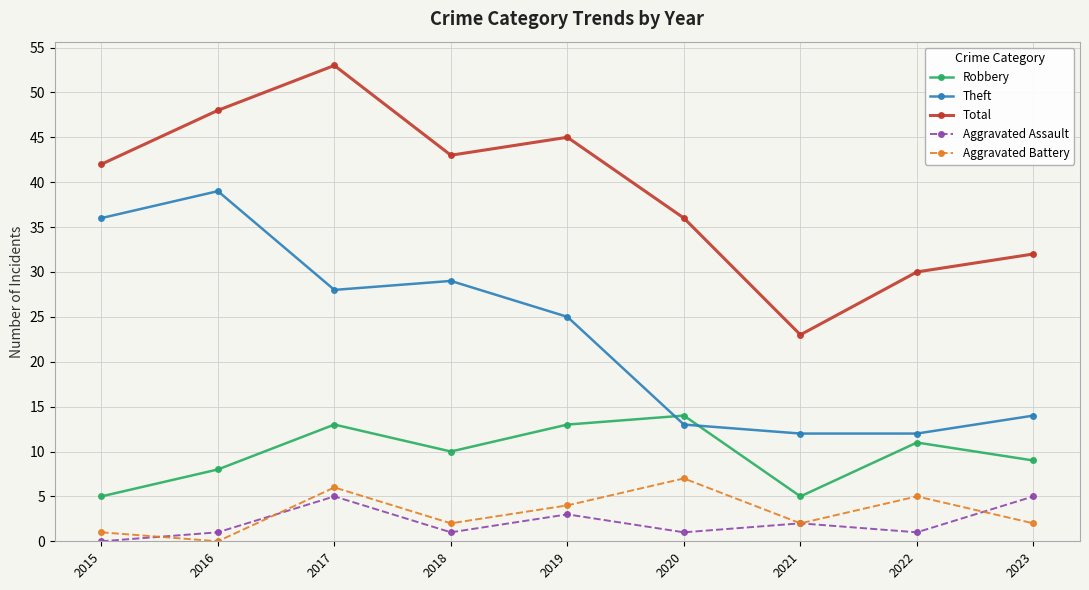

How many interior local valleys does the Total series have?

2